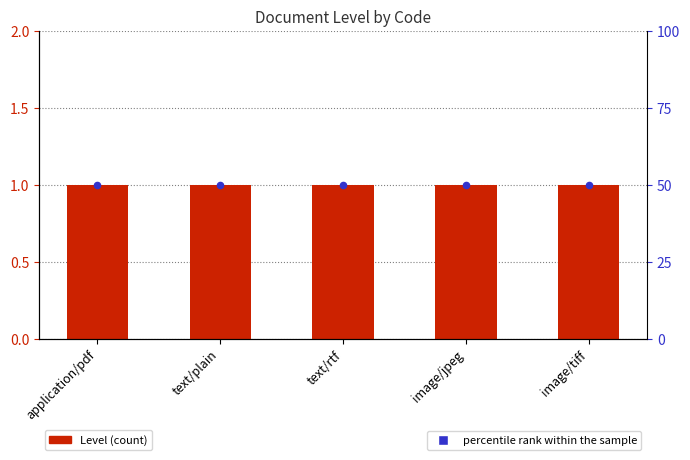

Which series has the largest total across all categories?

percentile rank within the sample